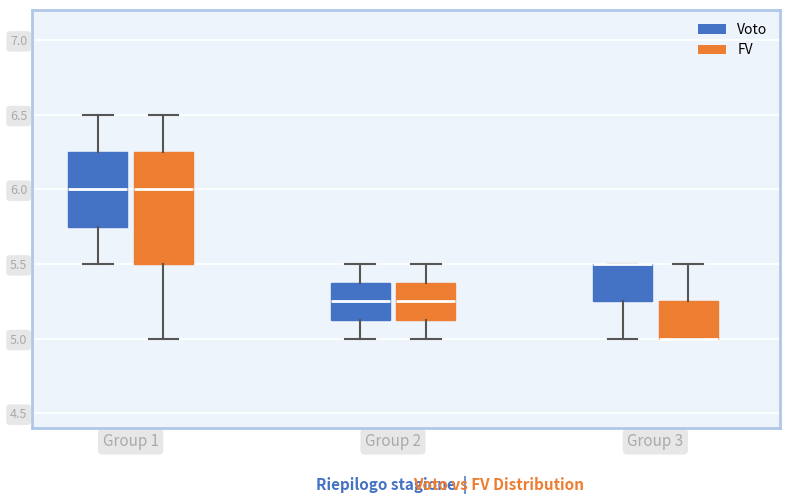

Reading left to right, transcribe this box plot: for each box, give where its median line is, the range the box spans, and where its two whiskers end, as read against the y-axis. The values are not printed on the chart, so give them approximately, as read against the axis.

Group 1 (Voto): median 6.00, box 5.75 to 6.25, whiskers 5.50 to 6.50
Group 1 (FV): median 6.00, box 5.50 to 6.25, whiskers 5.00 to 6.50
Group 2 (Voto): median 5.25, box 5.15 to 5.40, whiskers 5.00 to 5.50
Group 2 (FV): median 5.25, box 5.15 to 5.40, whiskers 5.00 to 5.50
Group 3 (Voto): median 5.50 (drawn on the box's upper edge), box 5.25 to 5.50, whiskers 5.00 to 5.50
Group 3 (FV): median 5.00 (drawn on the box's lower edge), box 5.00 to 5.25, whiskers 5.00 to 5.50